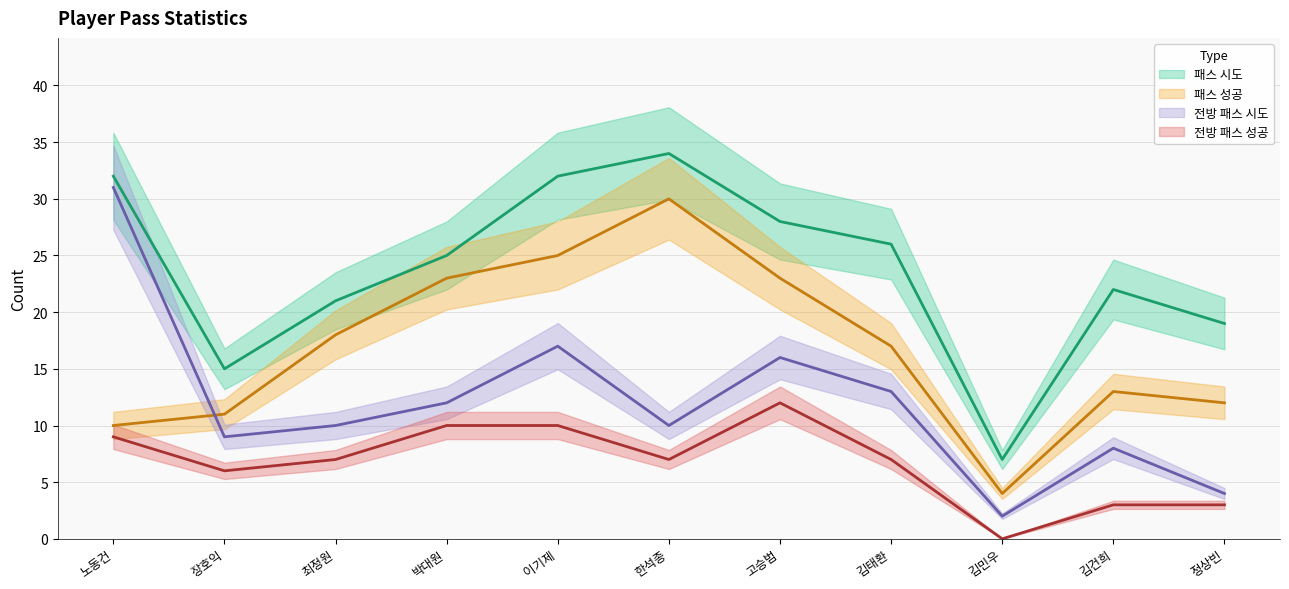

At which category is the sum across all series the highest?

이기제